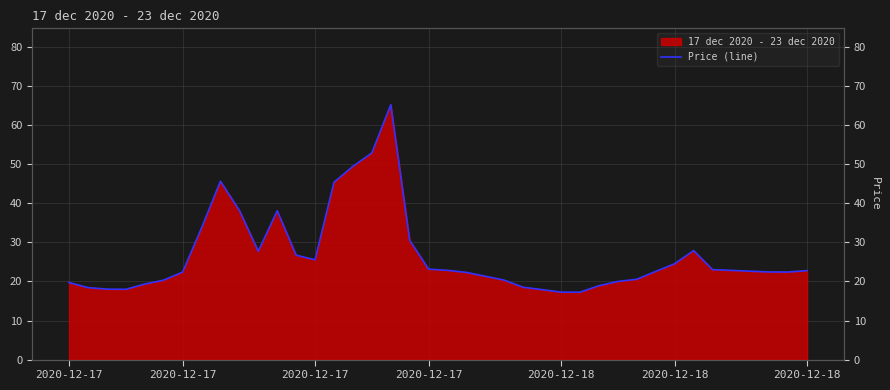

The value at 17 is 65.2. True or false?

True